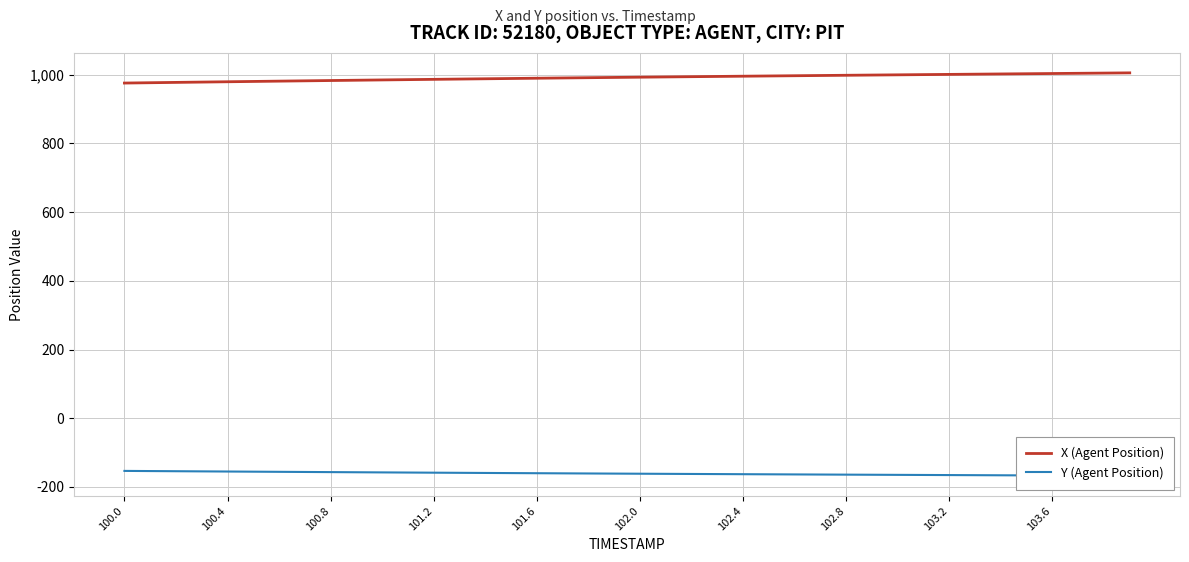

Is it true that X (Agent Position) equals 233.5 at 102.0?

False